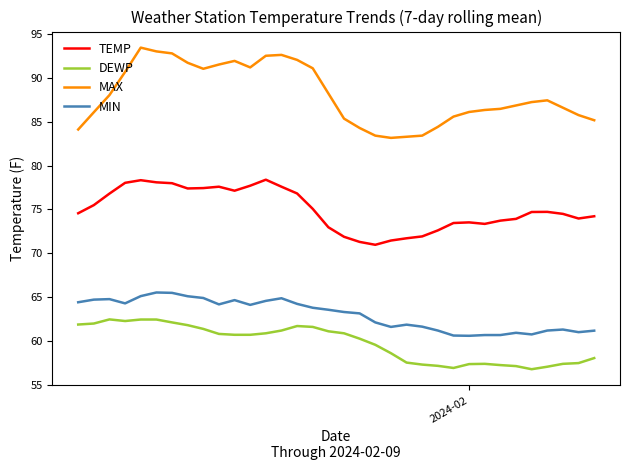

What is the highest value of the MIN series?

65.5